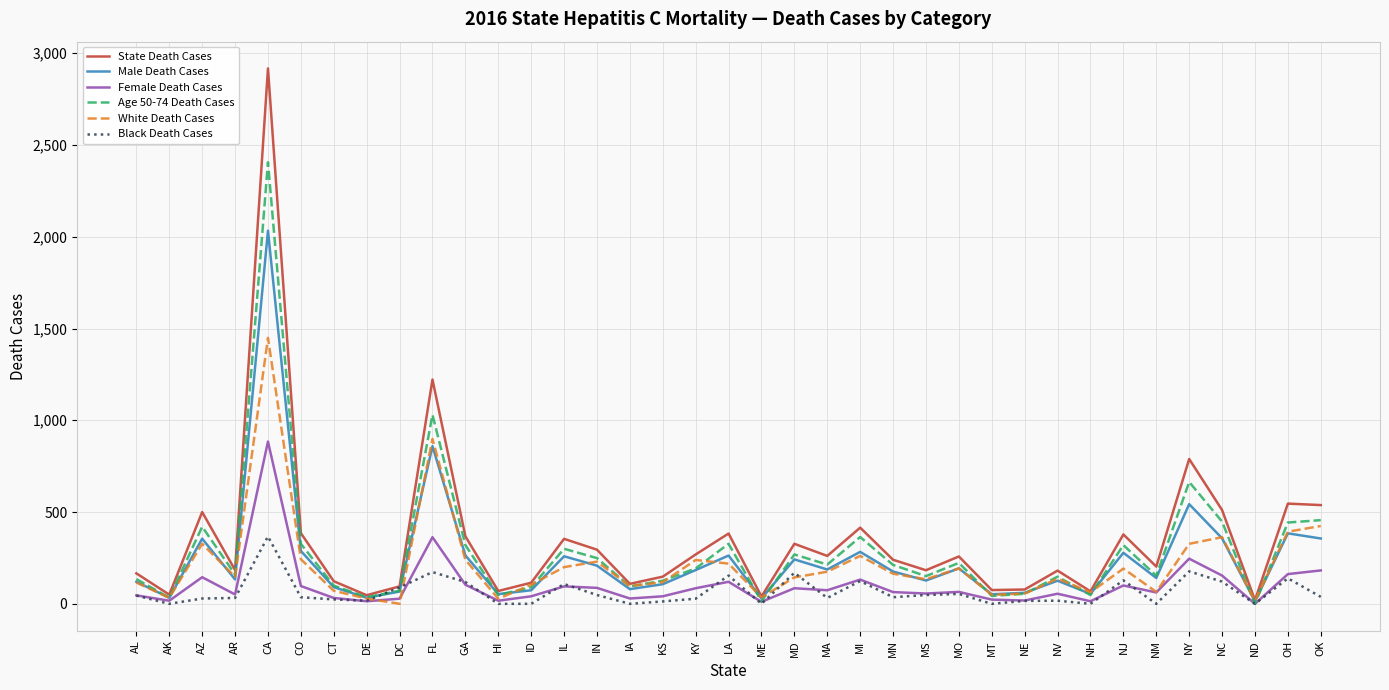

How many lines are shown in the chart?

6